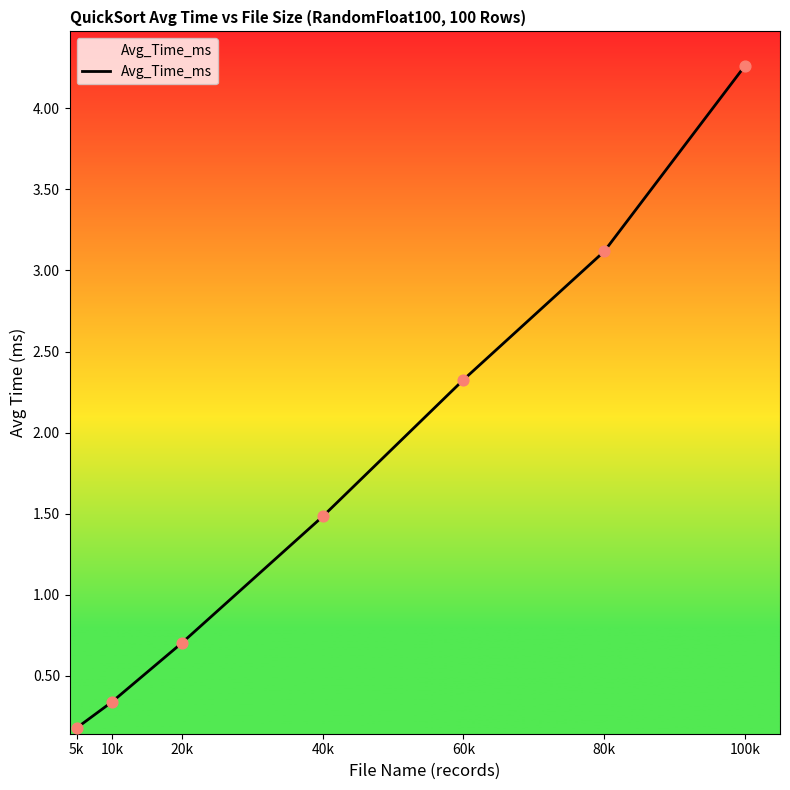

Between 40k and 5k, which is larger?

40k